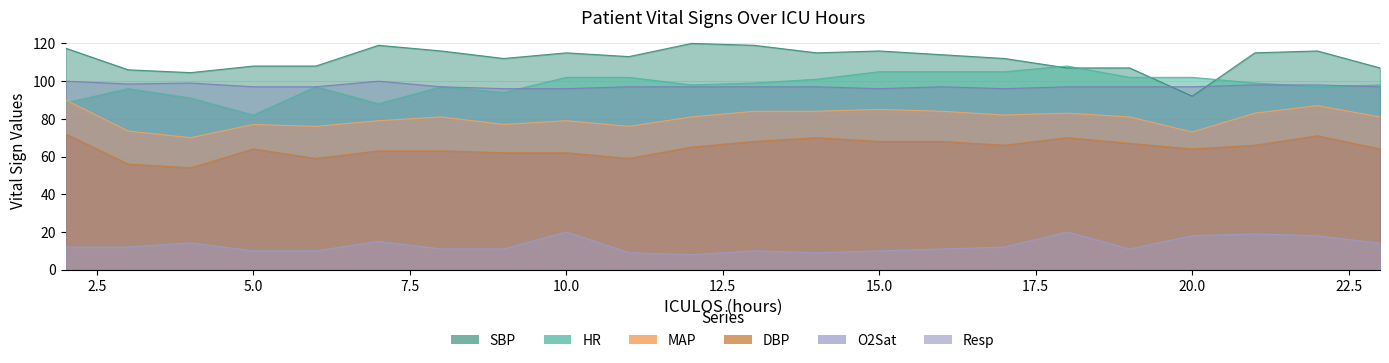

True or false: Resp has more than 2 interior local peaks.

True